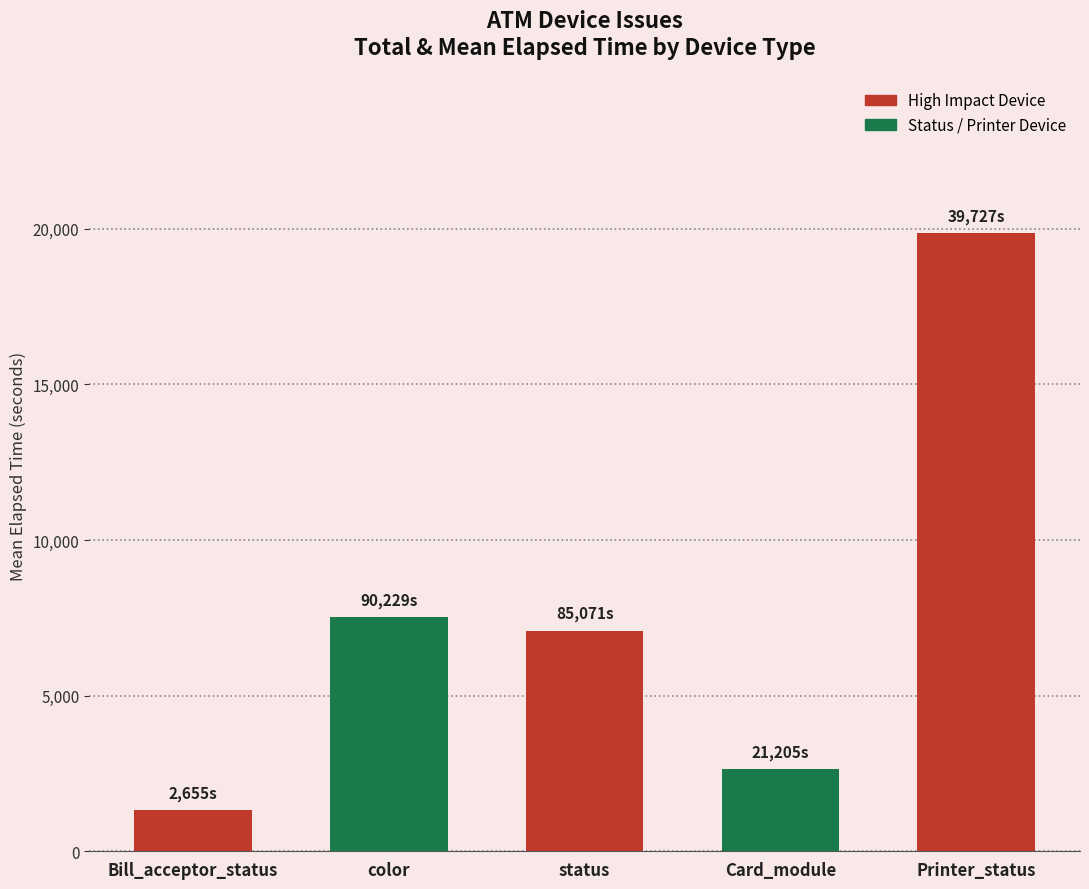

Does the chart contain any negative values?

No